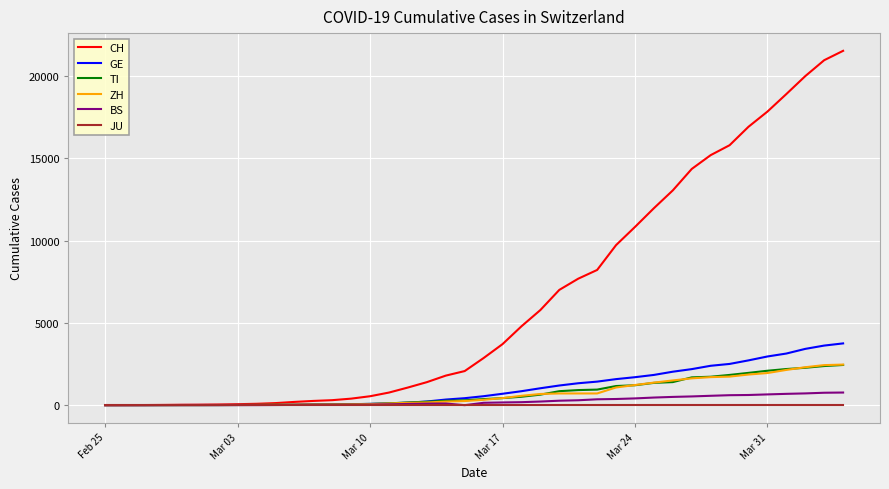

Is this an area chart (filled region under the line)?

No